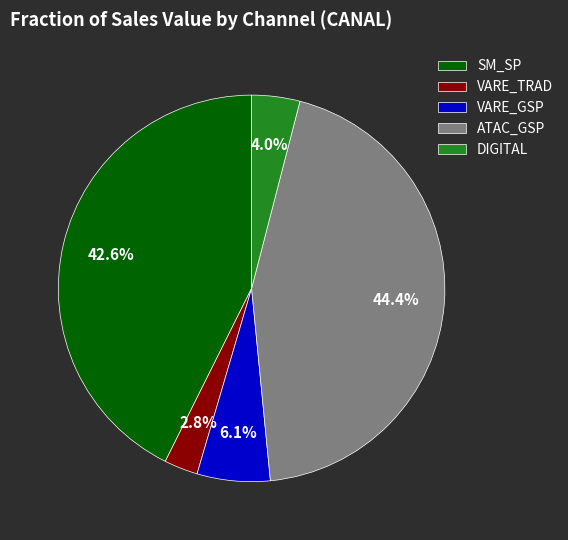

To the nearest percent, what percentage of the pie is DIGITAL?

4%